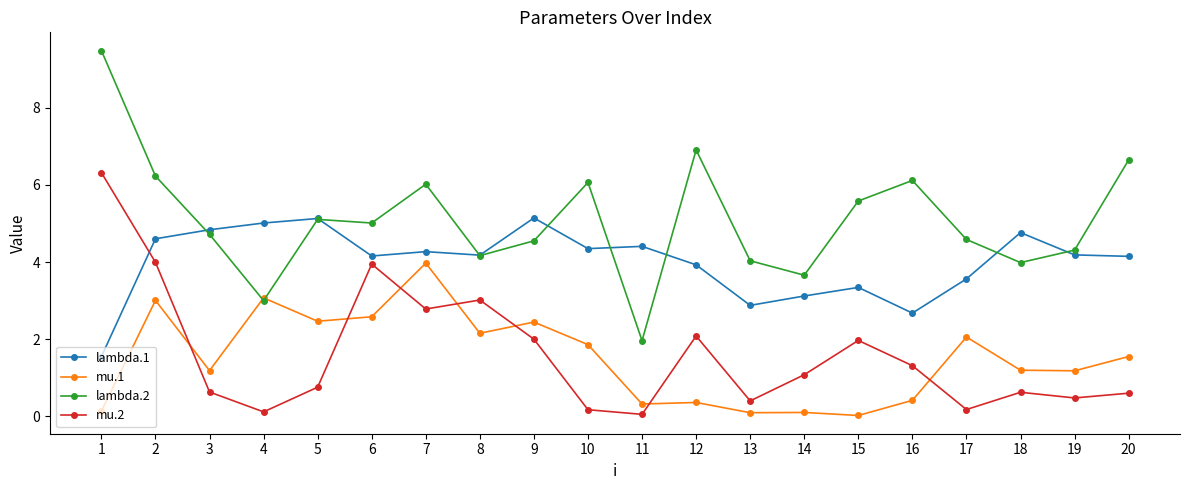

True or false: mu.2 and mu.1 cross at least once.

True